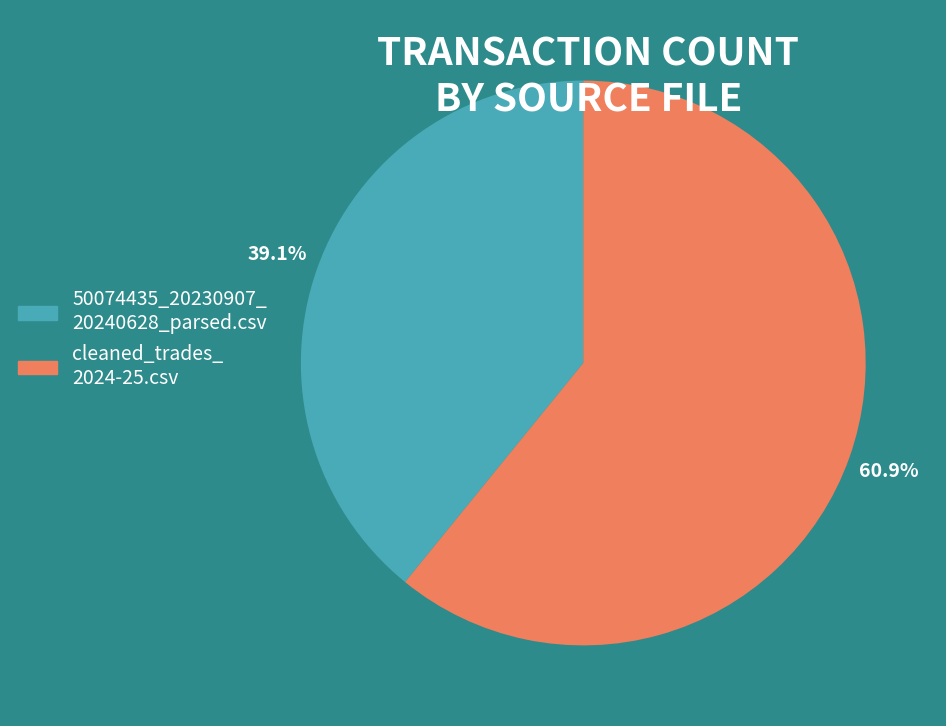

Does cleaned_trades_ 2024-25.csv represent more than half of the total?

Yes